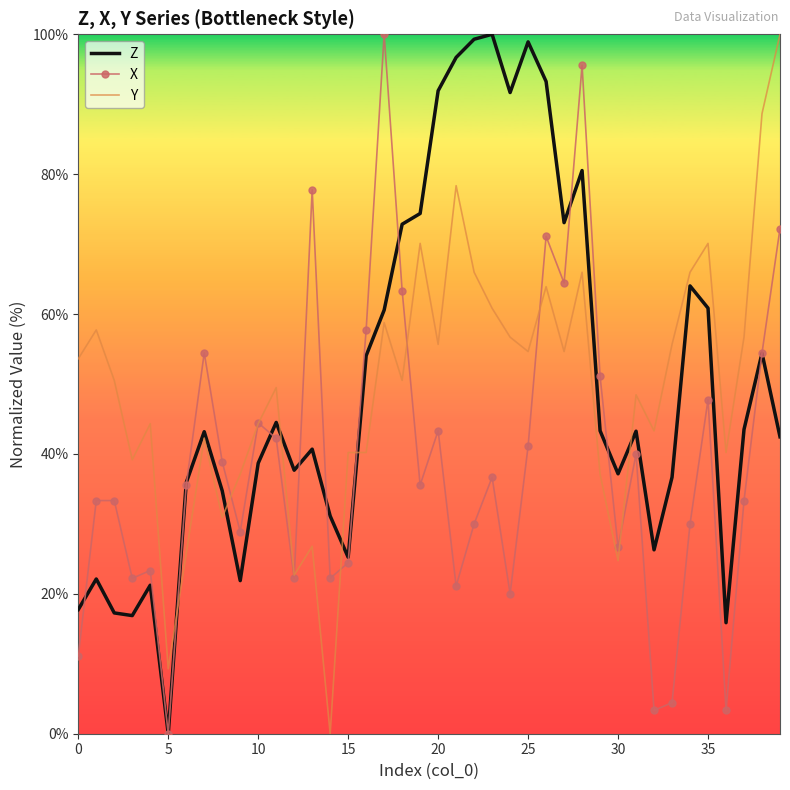

What is the maximum value for Y?

100.0